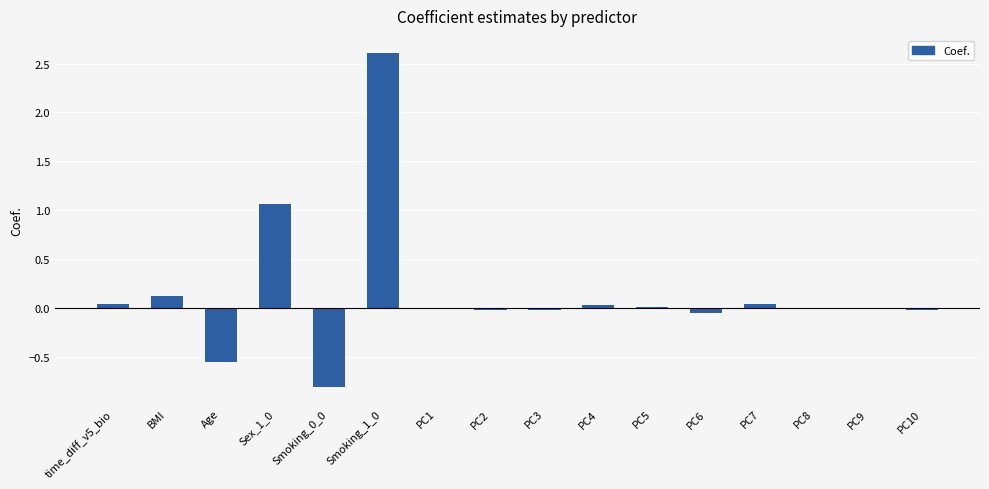

Is it true that the value at BMI is 0.1?

True